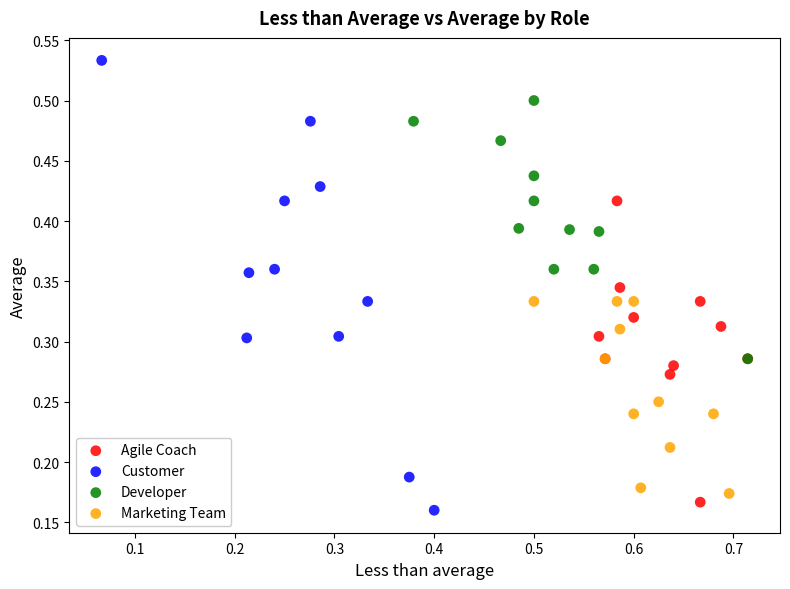

What are all the series names shown in the legend?

Agile Coach, Customer, Developer, Marketing Team